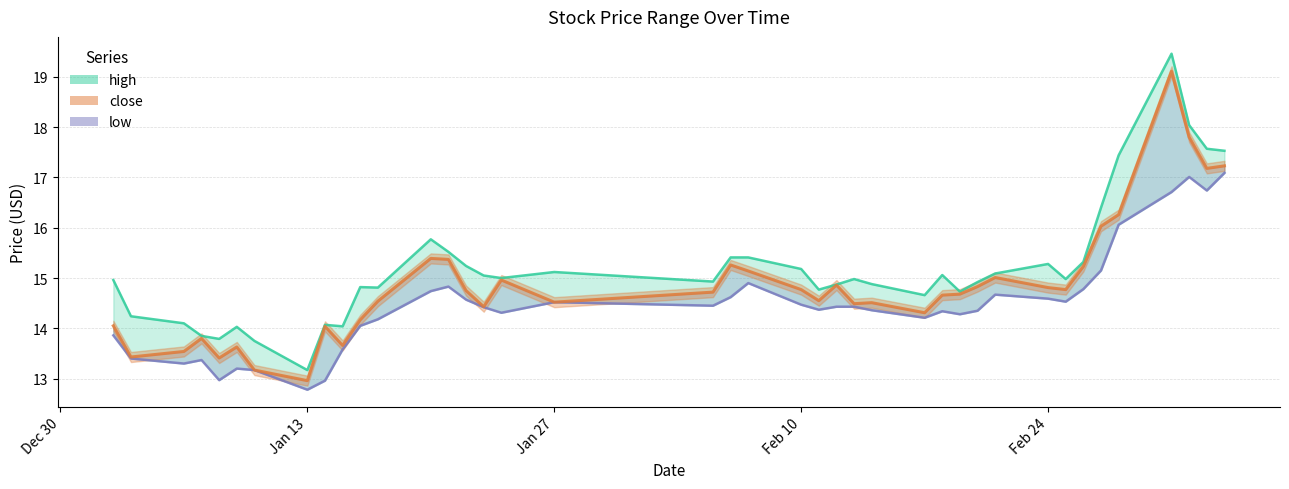

Is the value of high at 10 greater than the value of low at 13?

No